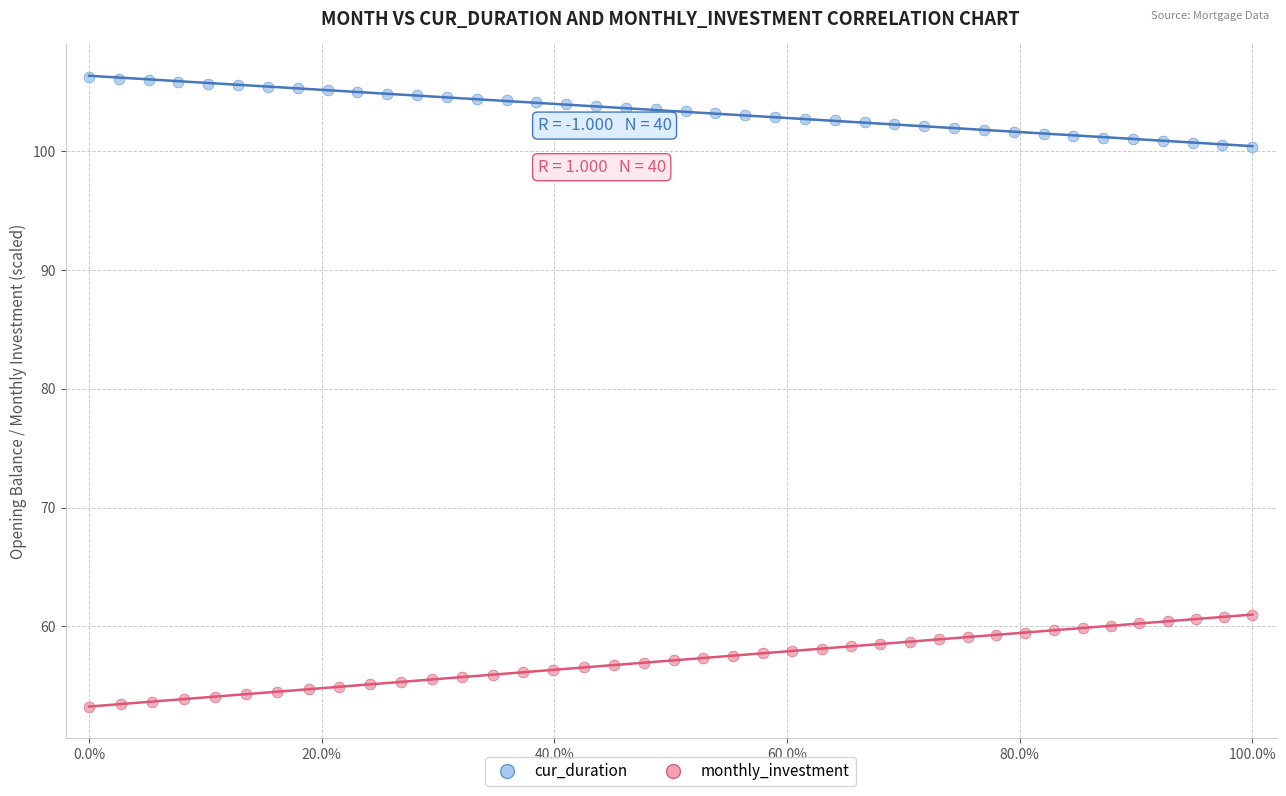

Which series reaches the minimum Y coordinate?

monthly_investment